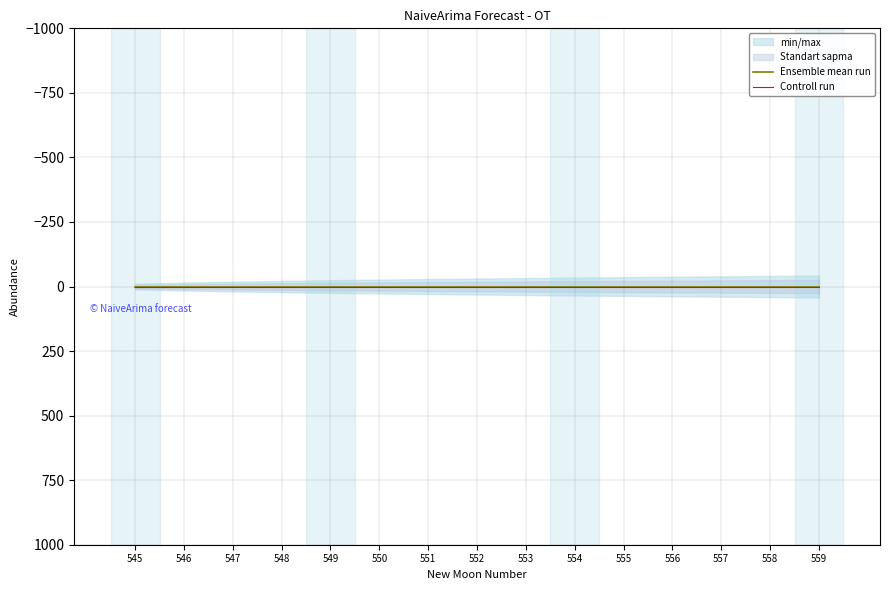

How many categories are shown in the chart?

15